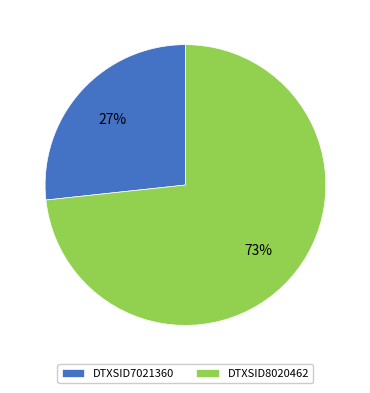

The DTXSID7021360 slice represents 27% of the pie. True or false?

True